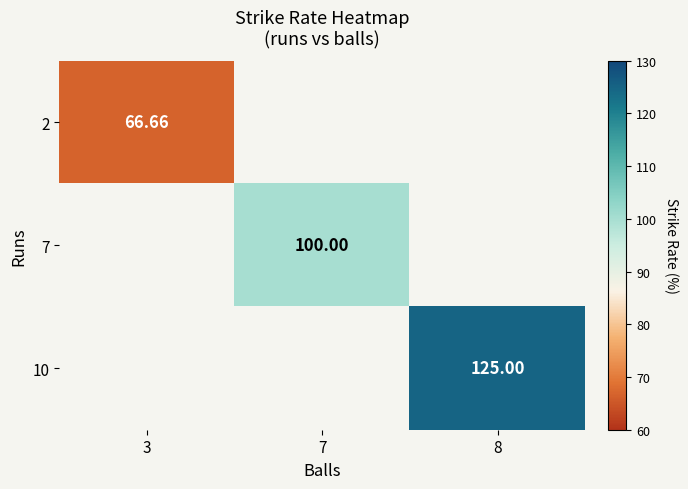

At 7, list the series in order from smallest to largest.

2, 7, 10